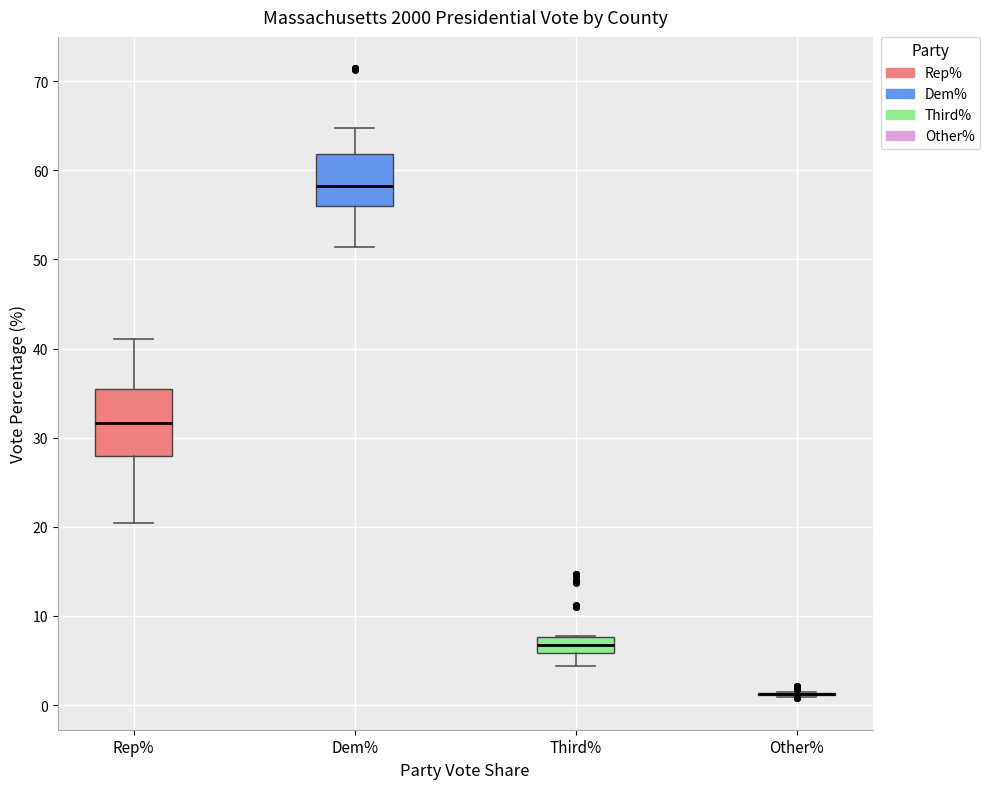

Which box is the tallest, from its lower edge to its upper edge?

Rep%